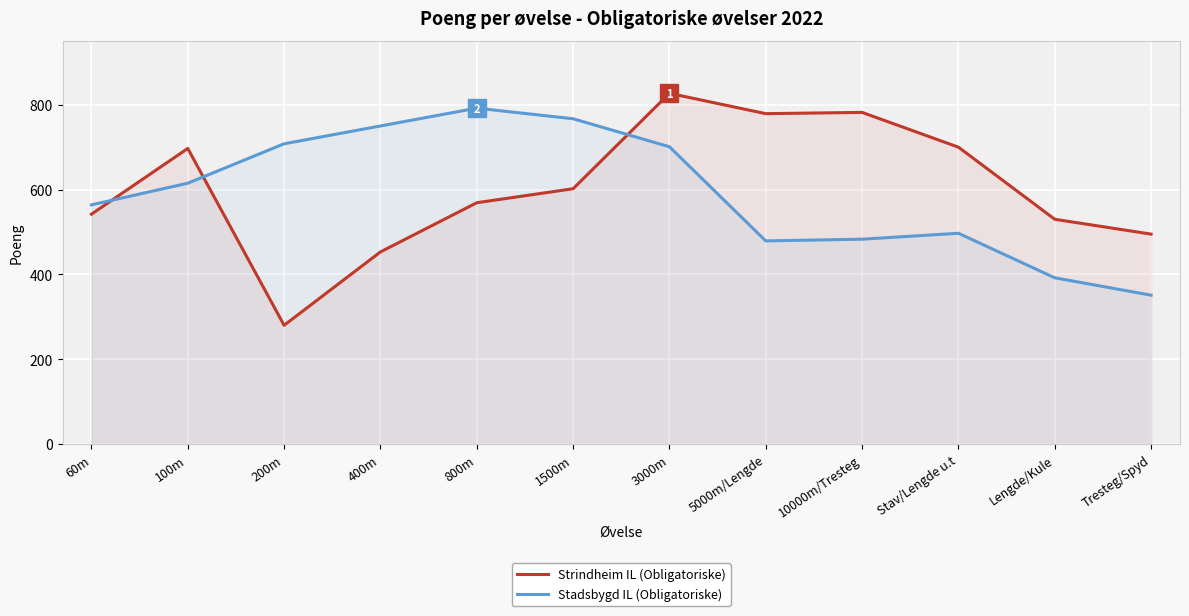

Between which two adjacent categories do Strindheim IL (Obligatoriske) and Stadsbygd IL (Obligatoriske) first intersect?

60m and 100m